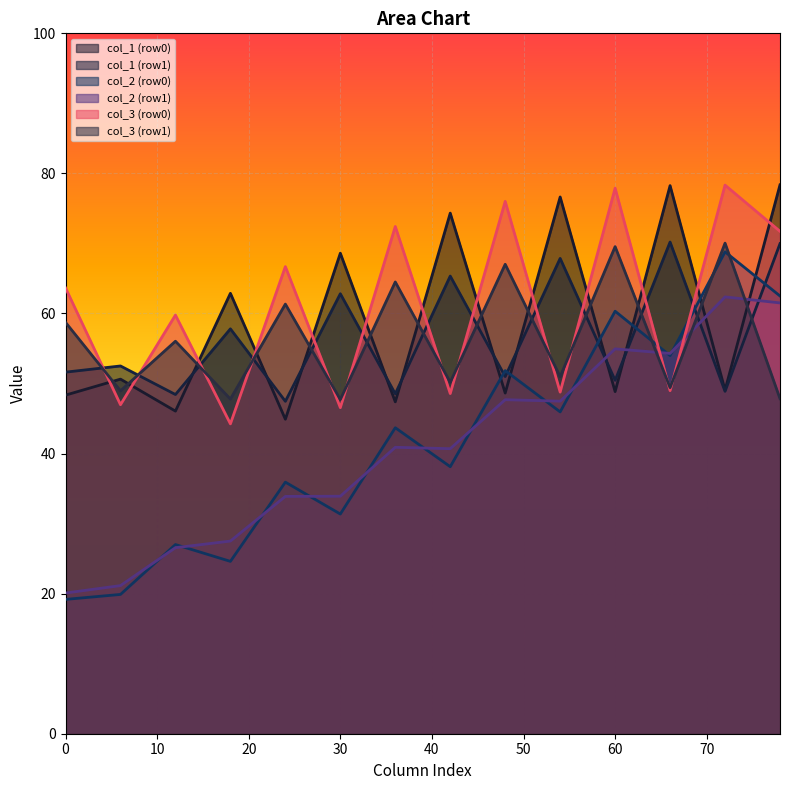

What is the spread (max minus min) of values at 0?

44.5